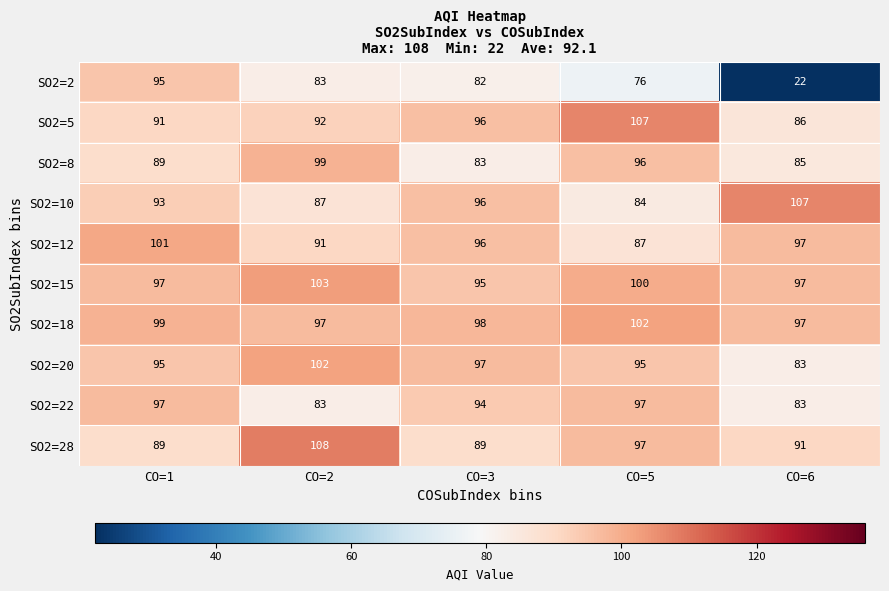

What value does the SO2=12 series have at CO=1?

101